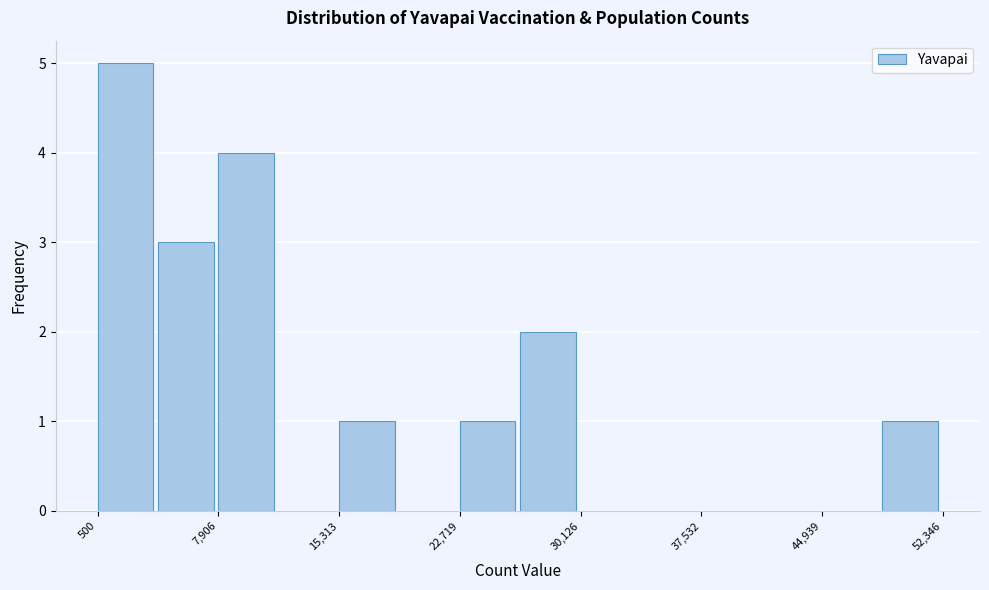

Around what value on the x-axis is the tallest bar? Give the approximate position of its centre, as read against the axis.

2000